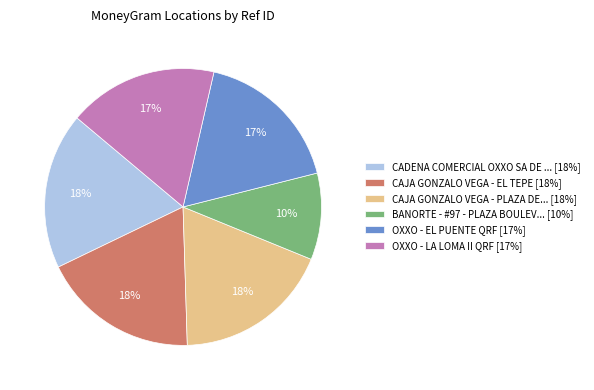

How many segments does this pie chart have?

6